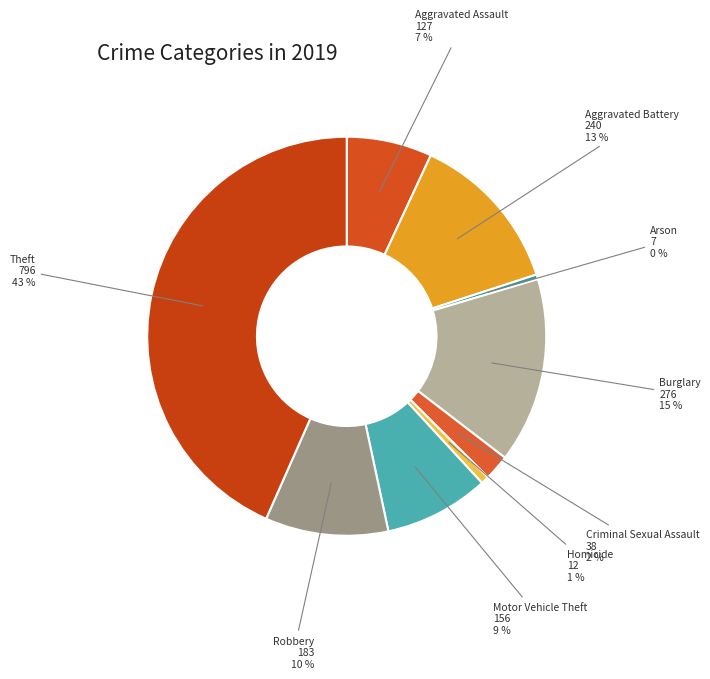

How many segments does this pie chart have?

9